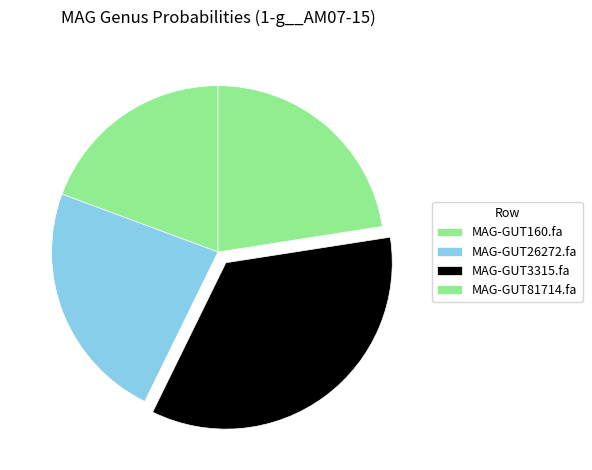

What is the total percentage of MAG-GUT26272.fa and MAG-GUT160.fa?

42.7%